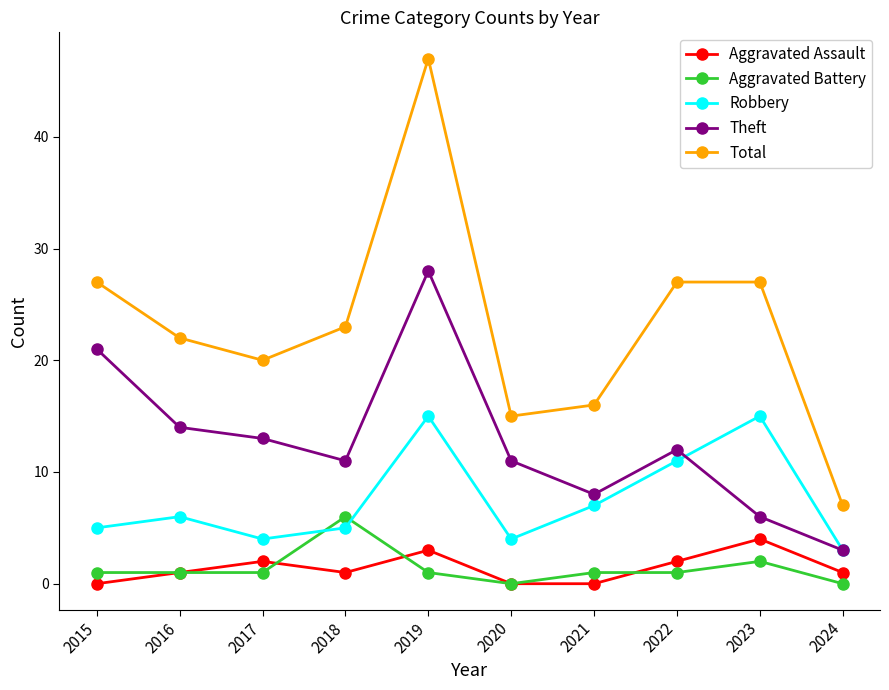

What is the highest value of the Aggravated Battery series?

6